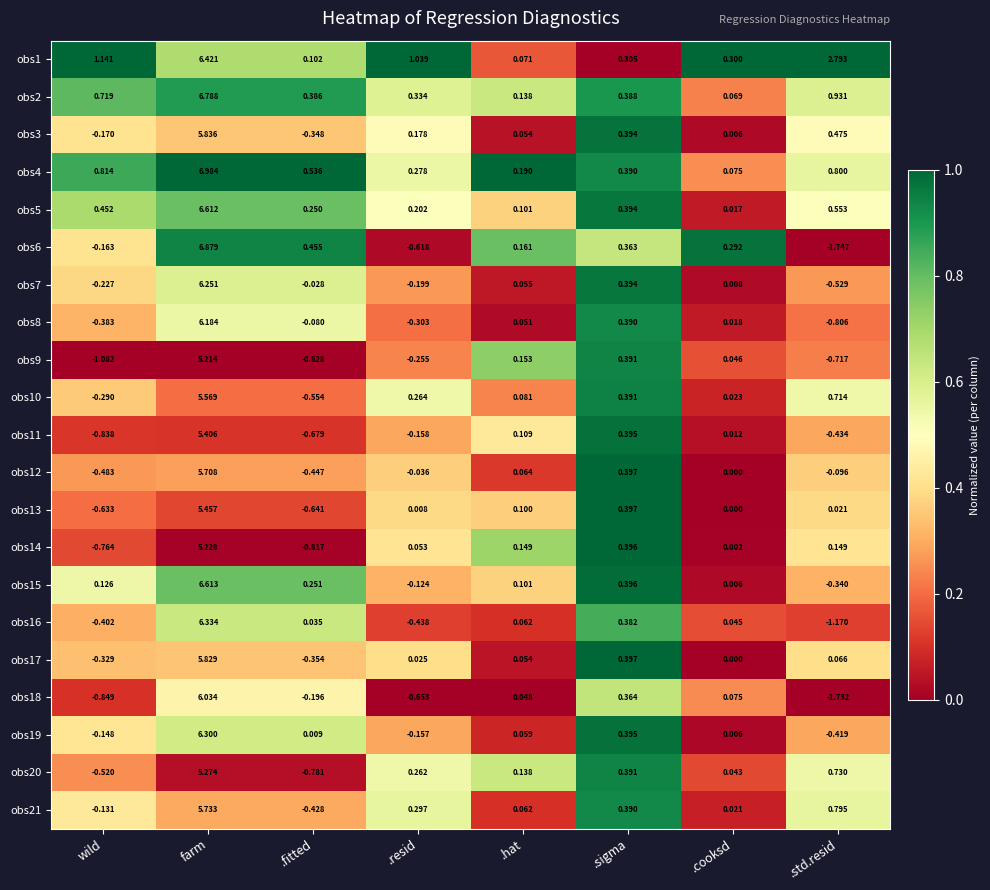

Which label corresponds to the smallest value in the chart?

.std.resid